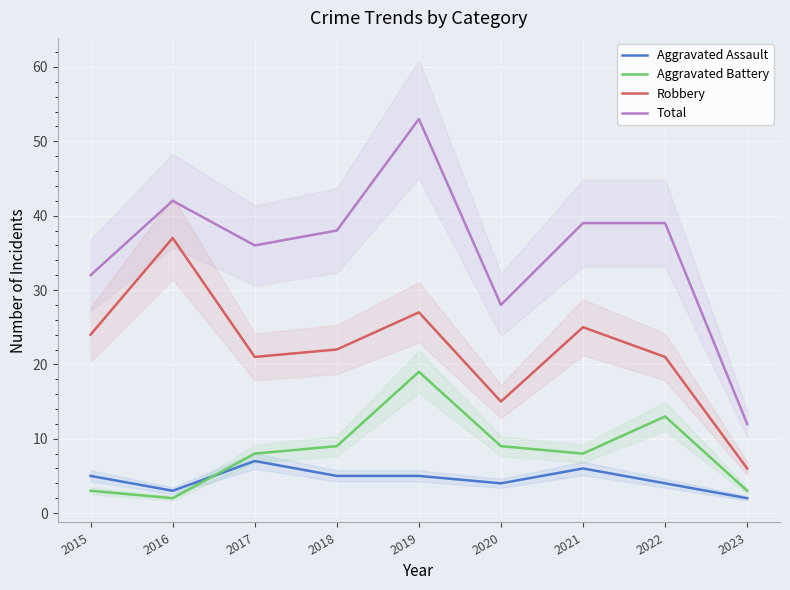

True or false: Total and Robbery intersect in this chart.

False